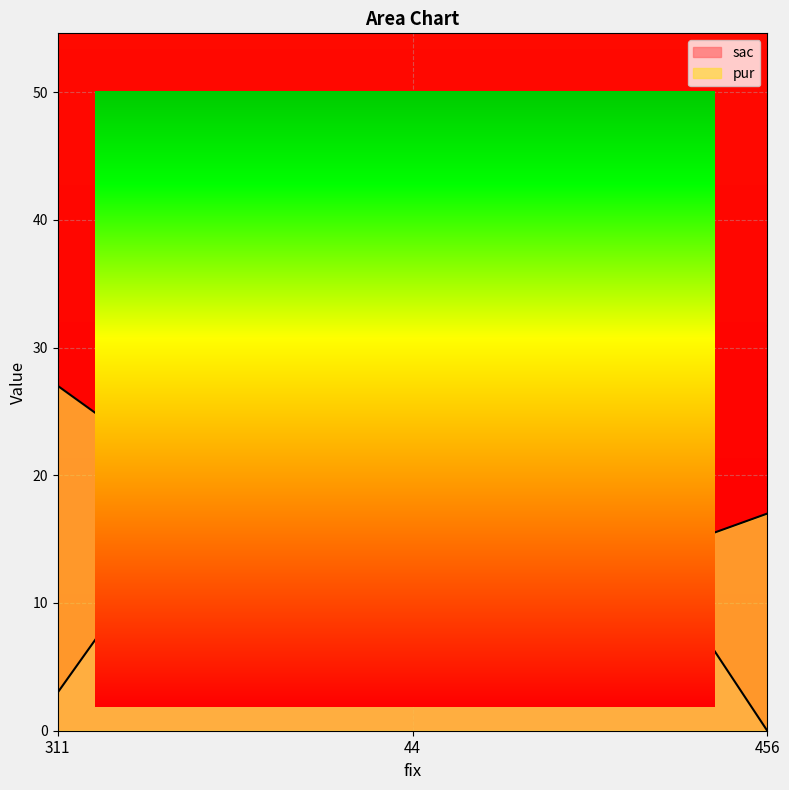

Which series has the widest spread of values?

sac